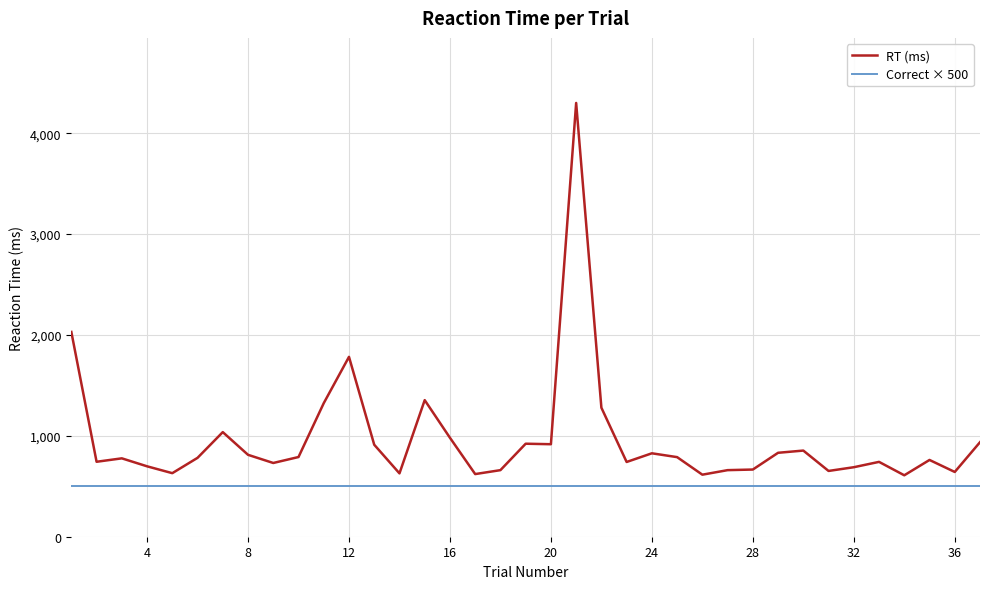

Which series has the largest total across all categories?

RT (ms)